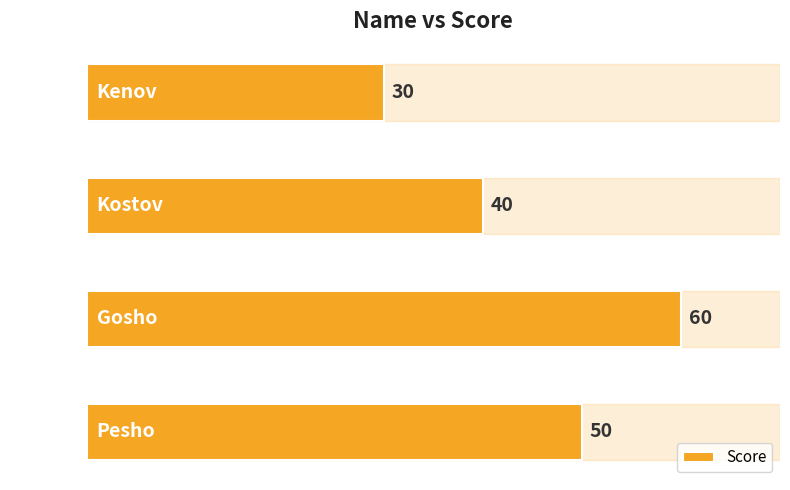

What is the ratio of the value at Kostov to the value at Gosho?

0.7